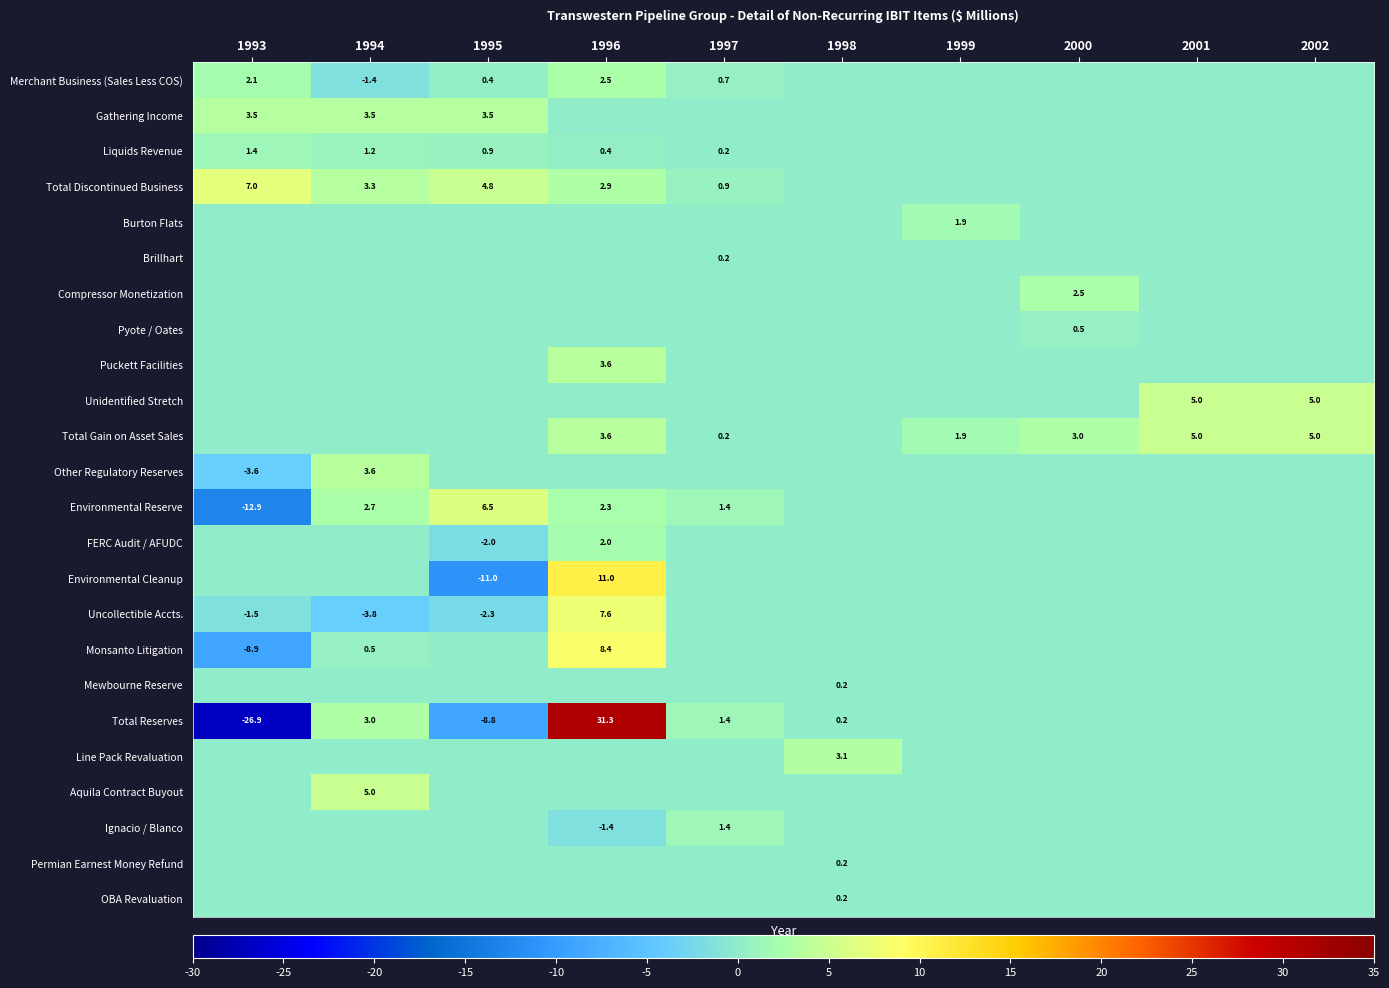

How many data points does each series have?

10